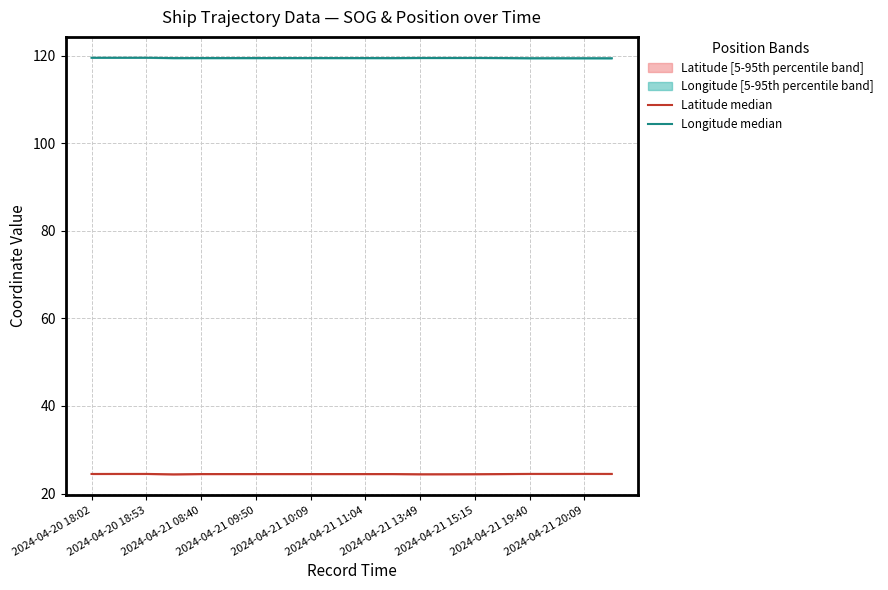

Does the chart have visible grid lines?

Yes